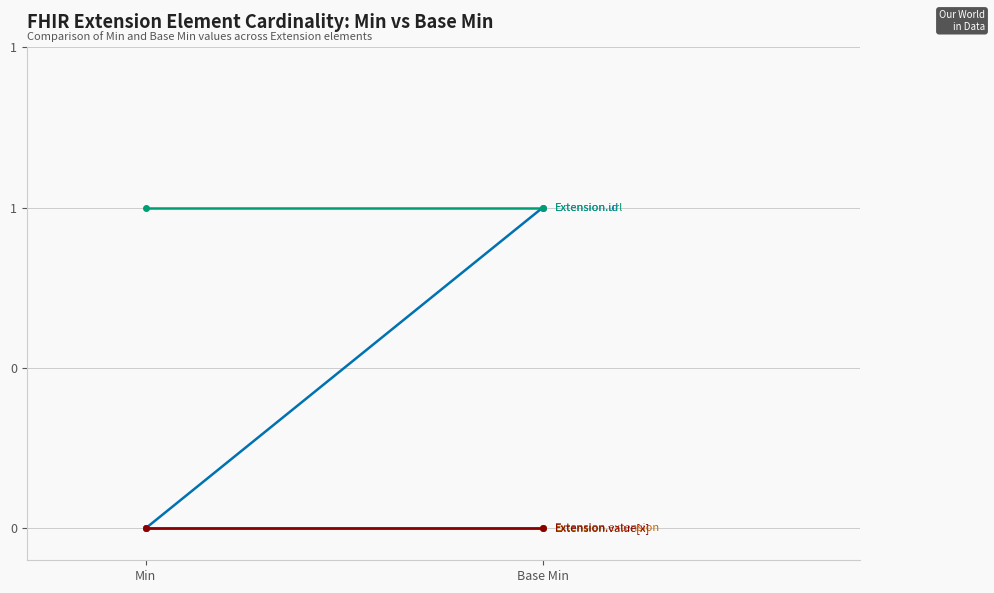

The Extension.url series shows 1 at Base Min. True or false?

False